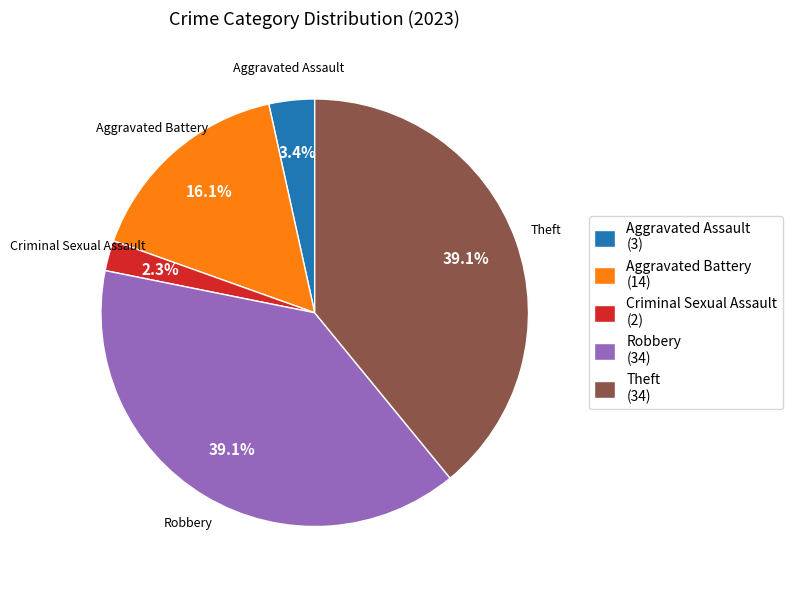

Combined, what portion of the pie is Robbery and Theft?

78.2%